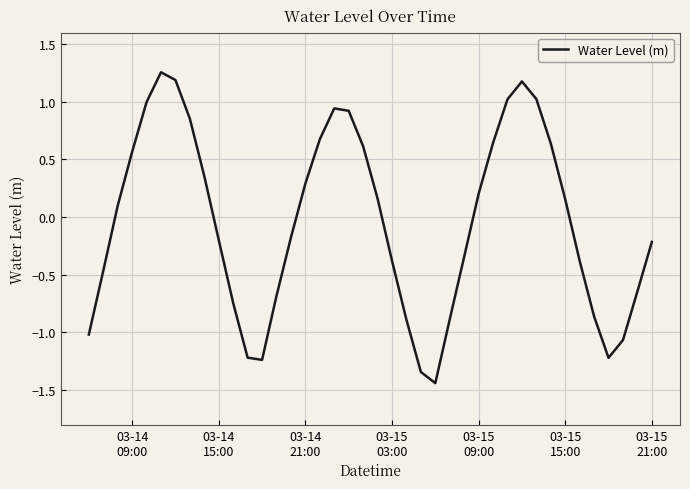

What is the difference between the maximum and minimum values?

2.7